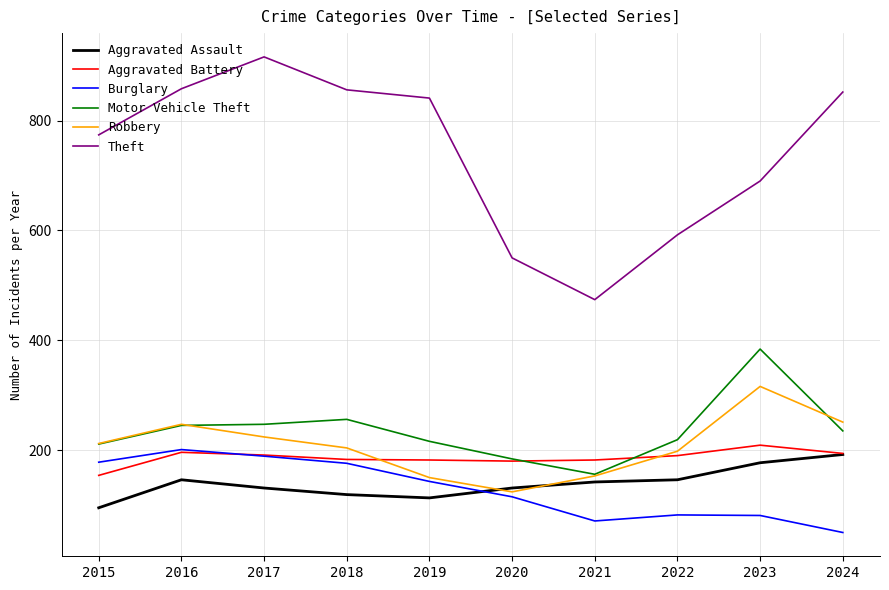

Which series ends up on top after the final intersection of Aggravated Assault and Burglary?

Aggravated Assault